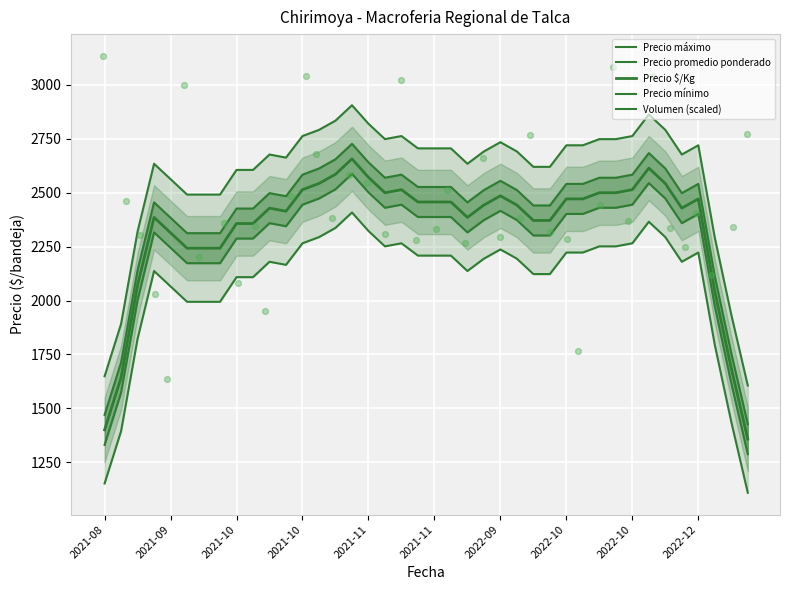

Which series has the largest Y range (max minus min)?

Precio máximo